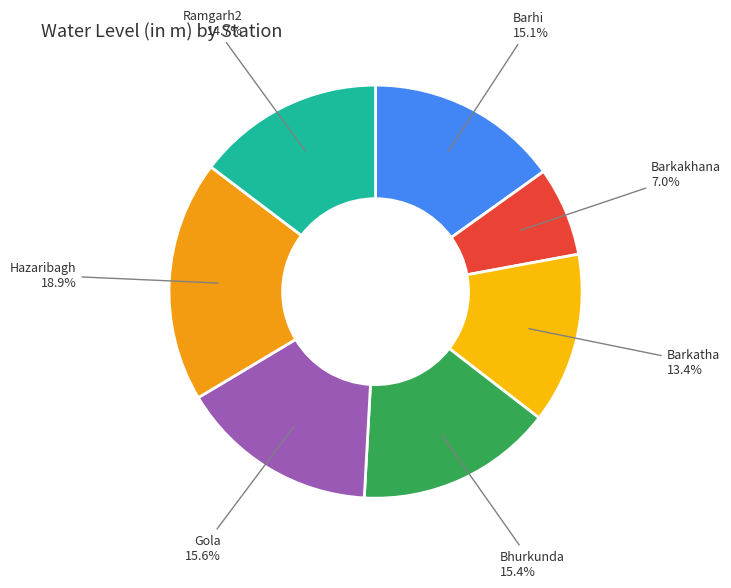

How many segments does this pie chart have?

7